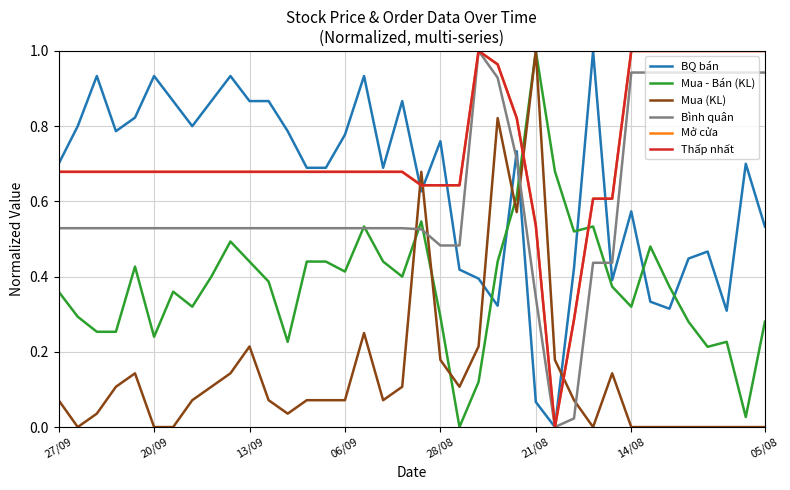

Reading right to left, extract all data points from this chart.

BQ bán: 0.5	0.7	0.3	0.5	0.4	0.3	0.3	0.6	0.4	1.0	0.4	0.0	0.1	0.7	0.3	0.4	0.4	0.8	0.6	0.9	0.7	0.9	0.8	0.7	0.7	0.8	0.9	0.9	0.9	0.9	0.8	0.9	0.9	0.8	0.8	0.9	0.8	0.7
Mua - Bán (KL): 0.3	0.0	0.2	0.2	0.3	0.4	0.5	0.3	0.4	0.5	0.5	0.7	1.0	0.6	0.4	0.1	0.0	0.3	0.5	0.4	0.4	0.5	0.4	0.4	0.4	0.2	0.4	0.4	0.5	0.4	0.3	0.4	0.2	0.4	0.3	0.3	0.3	0.4
Mua (KL): 0.0	0.0	0.0	0.0	0.0	0.0	0.0	0.0	0.1	0.0	0.1	0.2	1.0	0.6	0.8	0.2	0.1	0.2	0.7	0.1	0.1	0.2	0.1	0.1	0.1	0.0	0.1	0.2	0.1	0.1	0.1	0.0	0.0	0.1	0.1	0.0	0.0	0.1
Bình quân: 0.9	0.9	0.9	0.9	0.9	0.9	0.9	0.9	0.4	0.4	0.0	0.0	0.3	0.7	0.9	1.0	0.5	0.5	0.5	0.5	0.5	0.5	0.5	0.5	0.5	0.5	0.5	0.5	0.5	0.5	0.5	0.5	0.5	0.5	0.5	0.5	0.5	0.5
Mở cửa: 1.0	1.0	1.0	1.0	1.0	1.0	1.0	1.0	0.6	0.6	0.3	0.0	0.5	0.8	1.0	1.0	0.6	0.6	0.6	0.7	0.7	0.7	0.7	0.7	0.7	0.7	0.7	0.7	0.7	0.7	0.7	0.7	0.7	0.7	0.7	0.7	0.7	0.7
Thấp nhất: 1.0	1.0	1.0	1.0	1.0	1.0	1.0	1.0	0.6	0.6	0.3	0.0	0.5	0.8	1.0	1.0	0.6	0.6	0.6	0.7	0.7	0.7	0.7	0.7	0.7	0.7	0.7	0.7	0.7	0.7	0.7	0.7	0.7	0.7	0.7	0.7	0.7	0.7